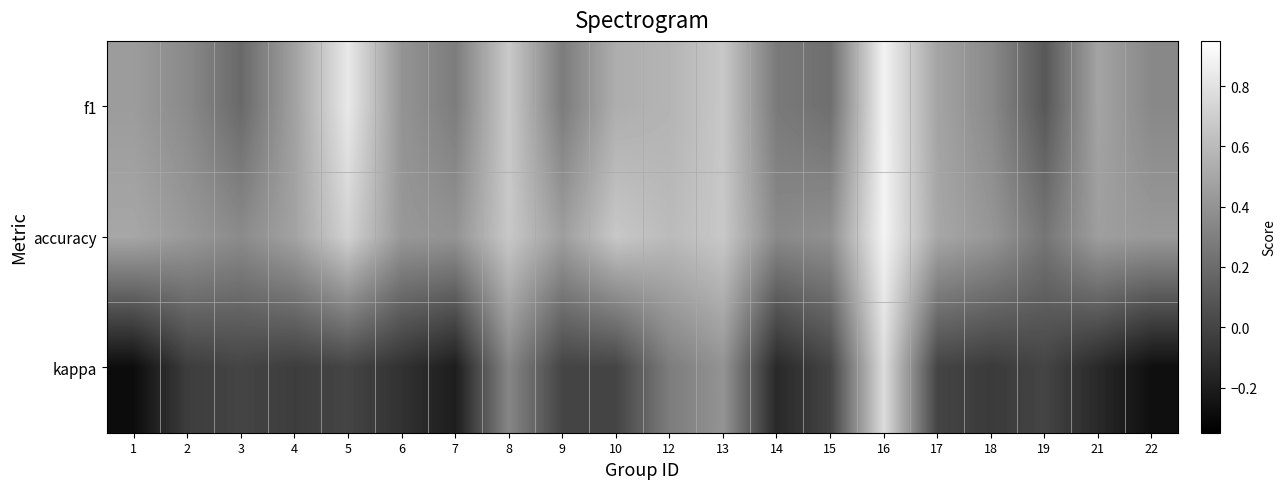

Count the number of data series in this chart.

3